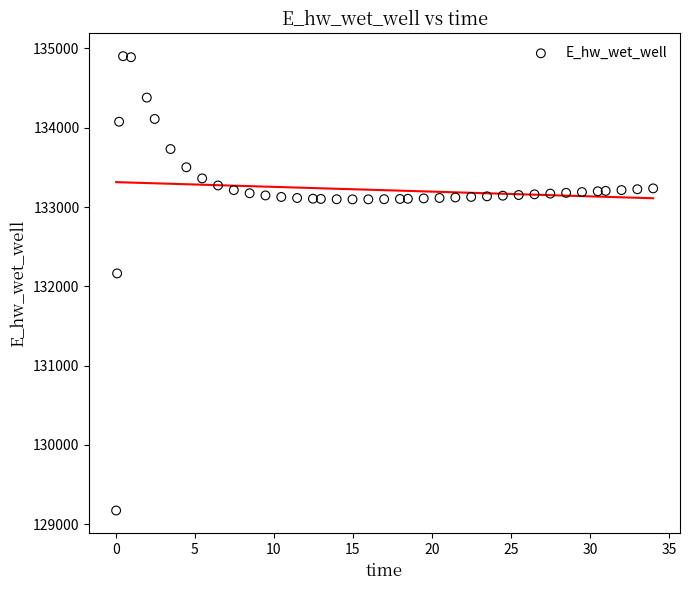

What Y value in the scatter plot is closest to 132037?

132162.7